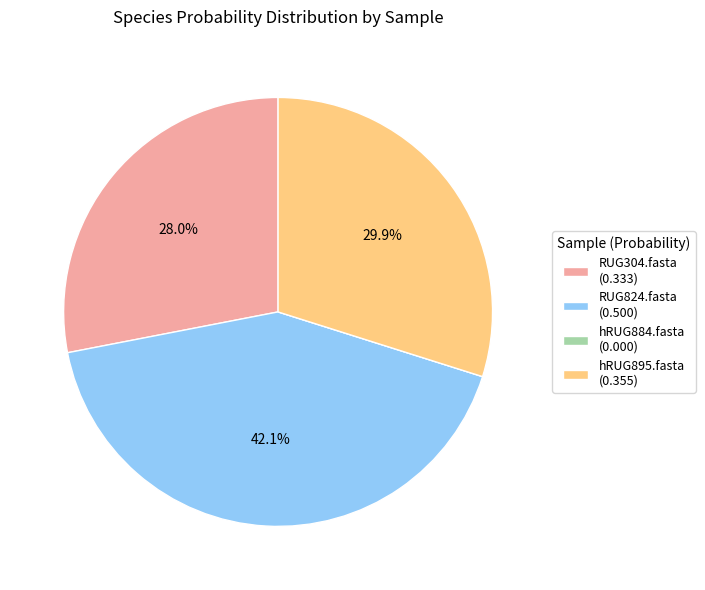

Is there a majority slice in this chart?

No